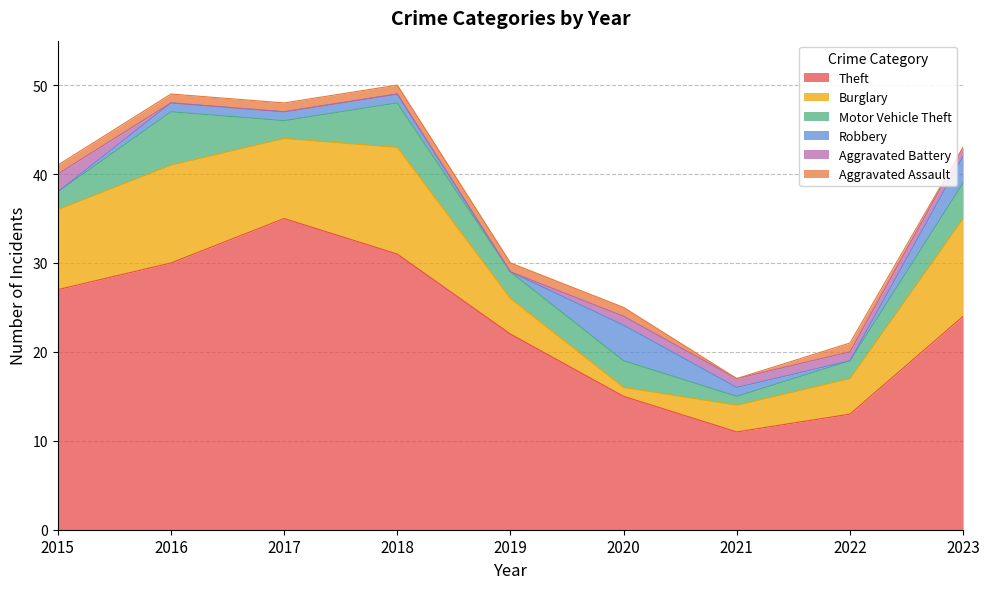

Reading left to right, extract all data points from this chart.

Theft: 27	30	35	31	22	15	11	13	24
Burglary: 9	11	9	12	4	1	3	4	11
Motor Vehicle Theft: 2	6	2	5	3	3	1	2	4
Robbery: 0	1	1	1	0	4	1	0	3
Aggravated Battery: 2	0	0	0	0	1	1	1	1
Aggravated Assault: 1	1	1	1	1	1	0	1	0